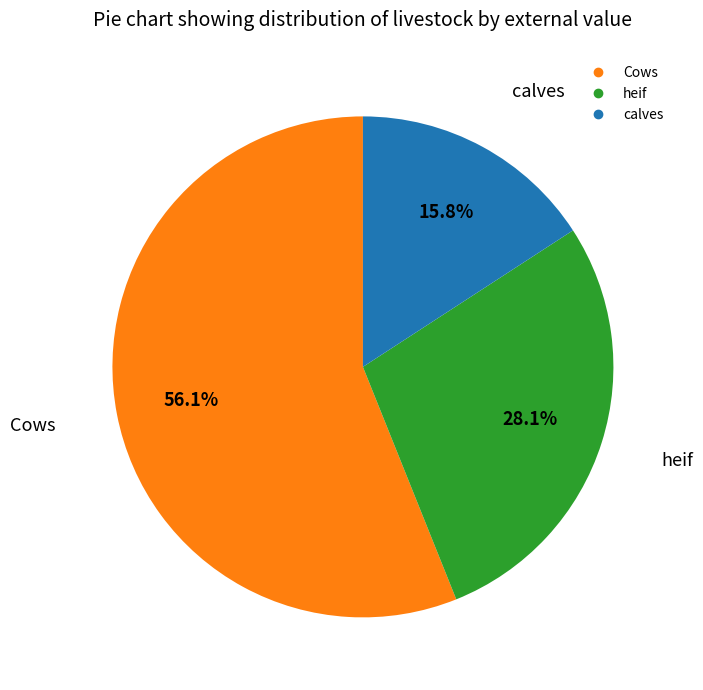

What is the total percentage of heif and calves?

43.9%